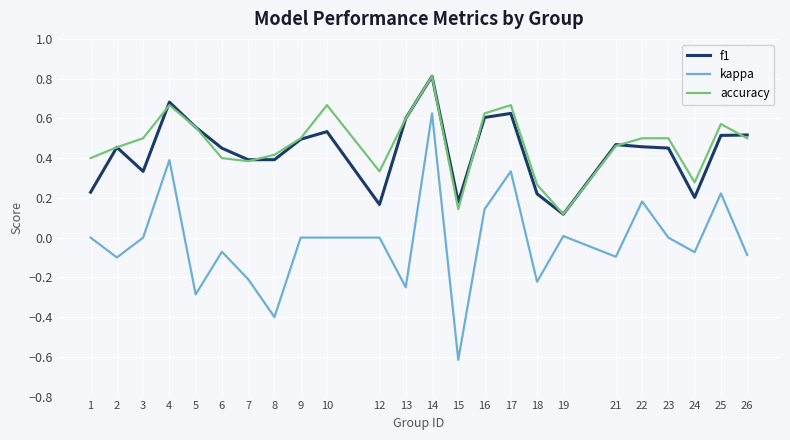

How many f1 values are between 0 and 1?

24